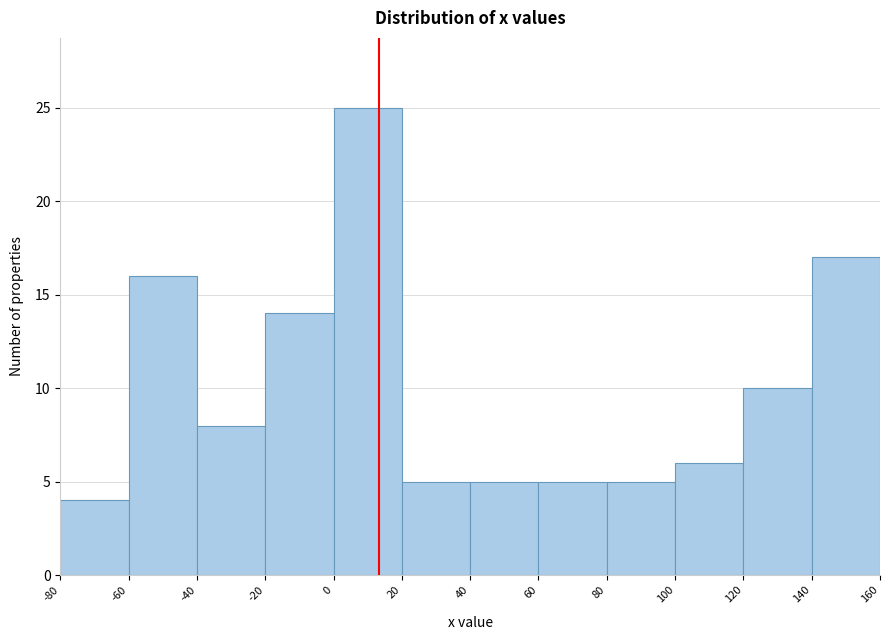

Reading left to right, transcribe this chart: for each bar, give the range it covers on the x-axis and its height. The values are not printed on the chart, so give them approximately, as read against the axis.

-80 to -60: 4
-60 to -40: 16
-40 to -20: 8
-20 to 0: 14
0 to 20: 25
20 to 40: 5
40 to 60: 5
60 to 80: 5
80 to 100: 5
100 to 120: 6
120 to 140: 10
140 to 160: 17